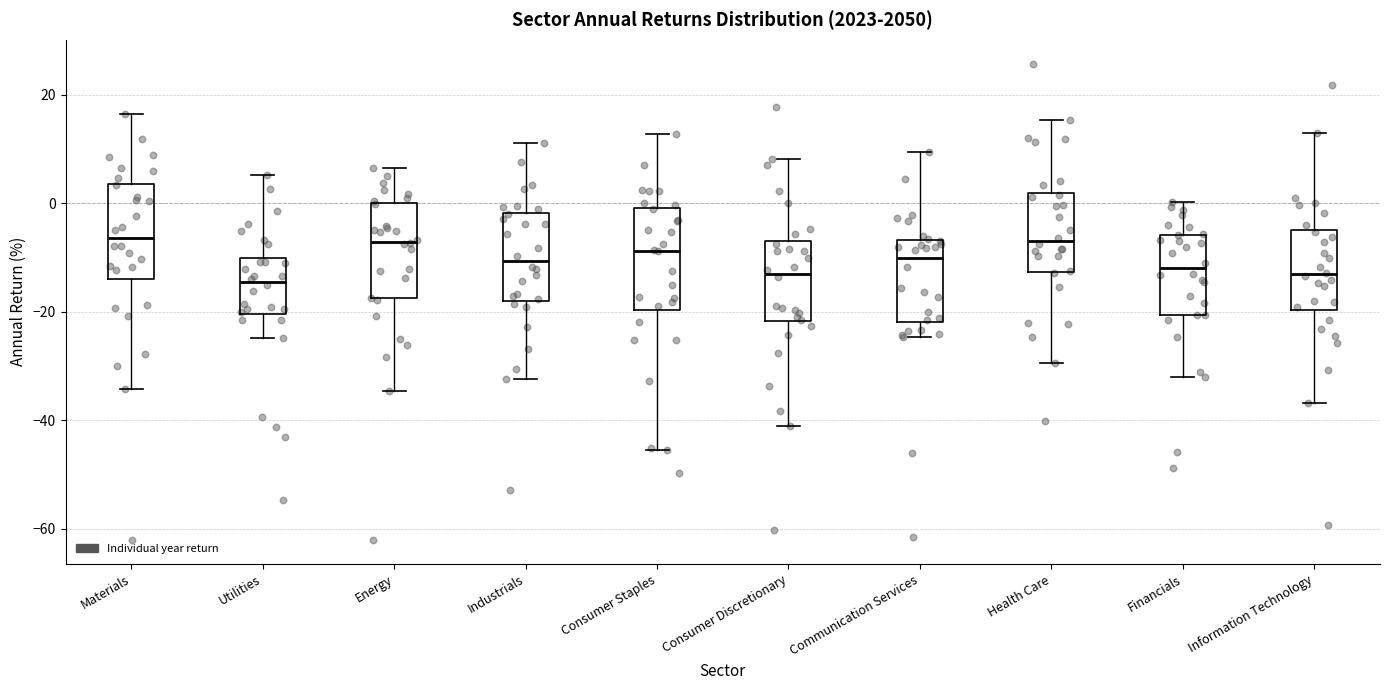

Reading left to right, transcribe this box plot: for each box, give where its median line is, the range the box spans, and where its two whiskers end, as read against the y-axis. The values are not printed on the chart, so give them approximately, as read against the axis.

Materials: median -6, box -14 to 4, whiskers -34 to 16
Utilities: median -14, box -20 to -10, whiskers -24 to 6
Energy: median -8, box -18 to 0, whiskers -34 to 6
Industrials: median -10, box -18 to -2, whiskers -32 to 12
Consumer Staples: median -8, box -20 to 0, whiskers -46 to 12
Consumer Discretionary: median -12, box -22 to -6, whiskers -42 to 8
Communication Services: median -10, box -22 to -6, whiskers -24 to 10
Health Care: median -6, box -12 to 2, whiskers -30 to 16
Financials: median -12, box -20 to -6, whiskers -32 to 0
Information Technology: median -14, box -20 to -4, whiskers -36 to 14